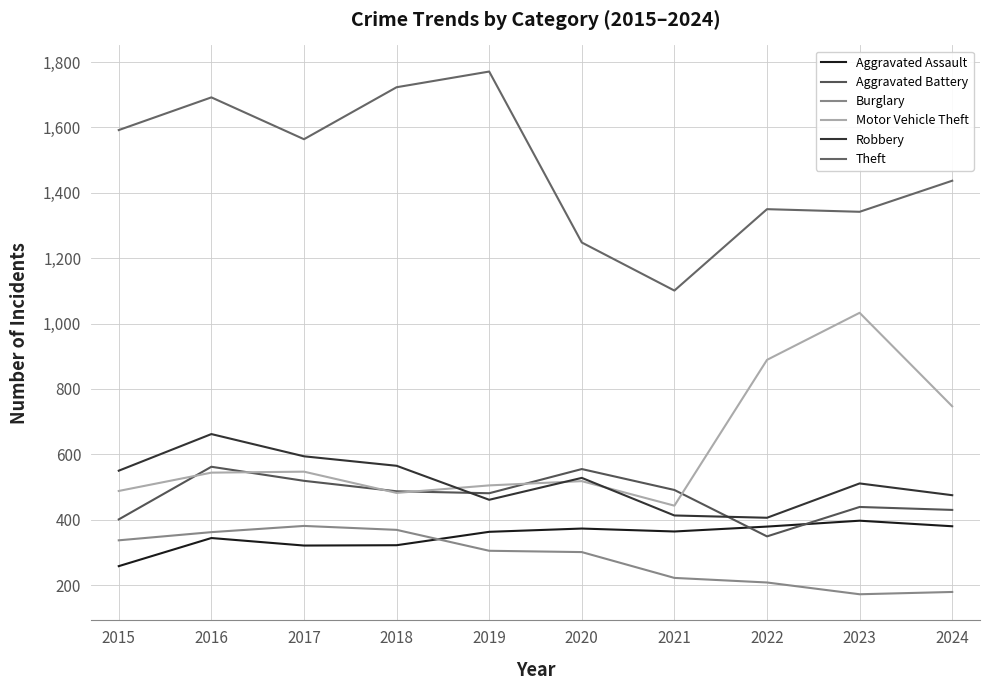

List the labels in order of Motor Vehicle Theft value, smallest first.

2021, 2018, 2015, 2019, 2020, 2016, 2017, 2024, 2022, 2023